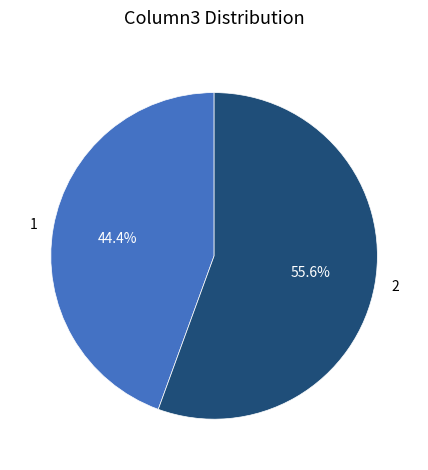

To the nearest percent, what is the average slice percentage?

50%